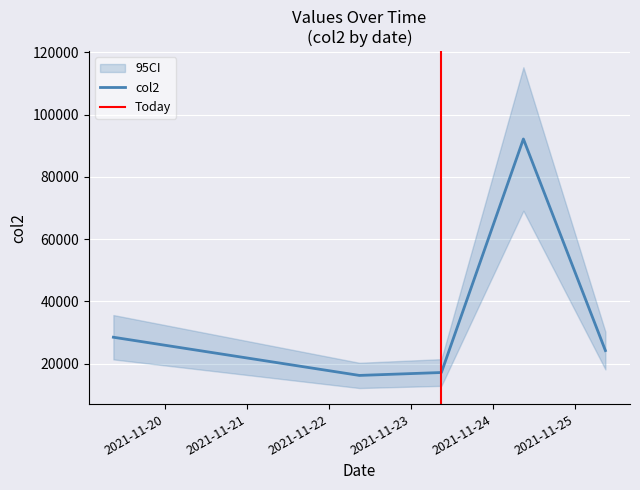

Rank the categories by value from highest to lowest.

20211124090000, 20211119090000, 20211125090000, 20211123090000, 20211122090000